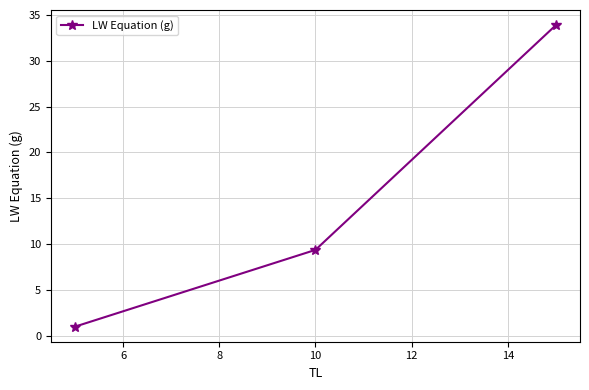

Reading left to right, transcribe all the data shown in this chart.

1.1	9.4	33.9